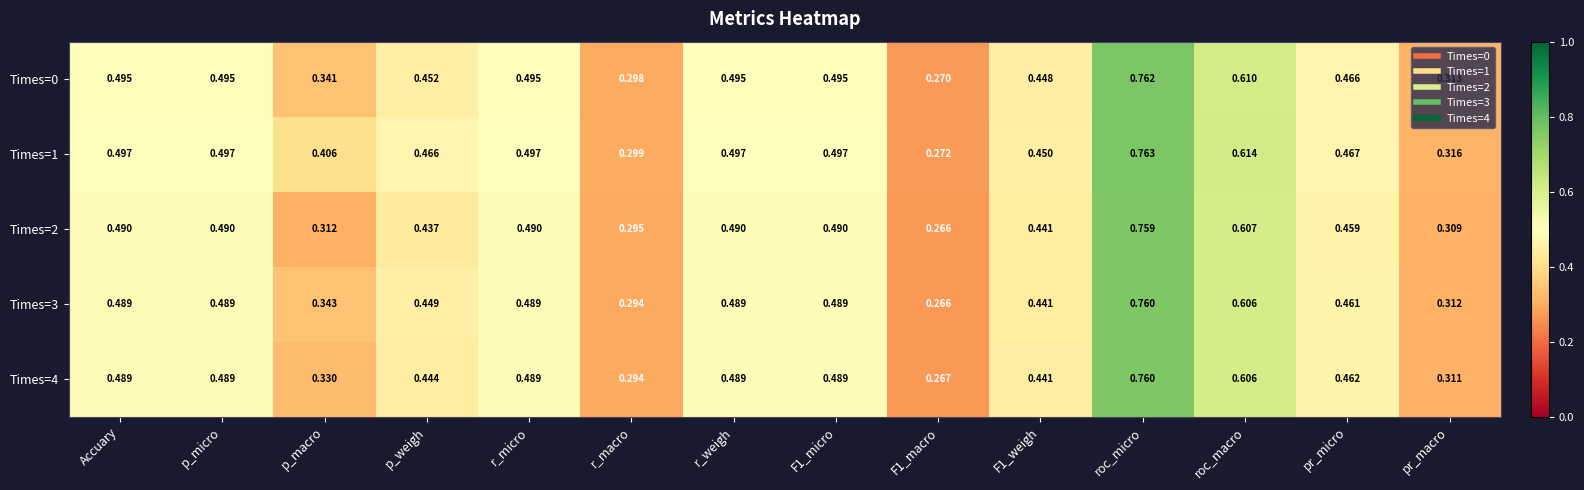

How many data points does each series have?

14